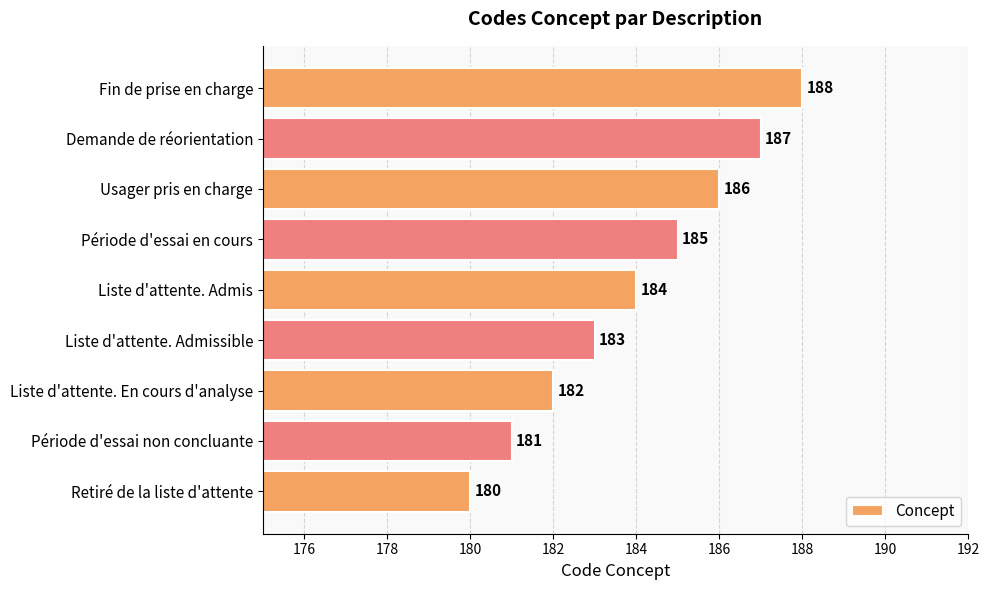

How many data points are less than 184?

4